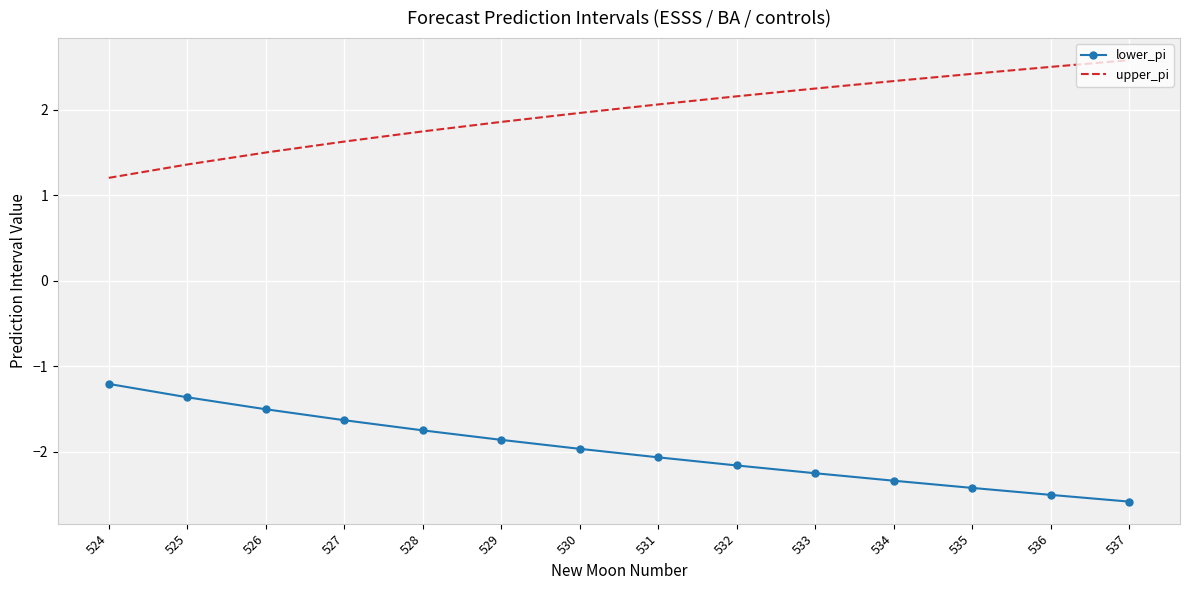

What is the average value of the upper_pi series?

2.0